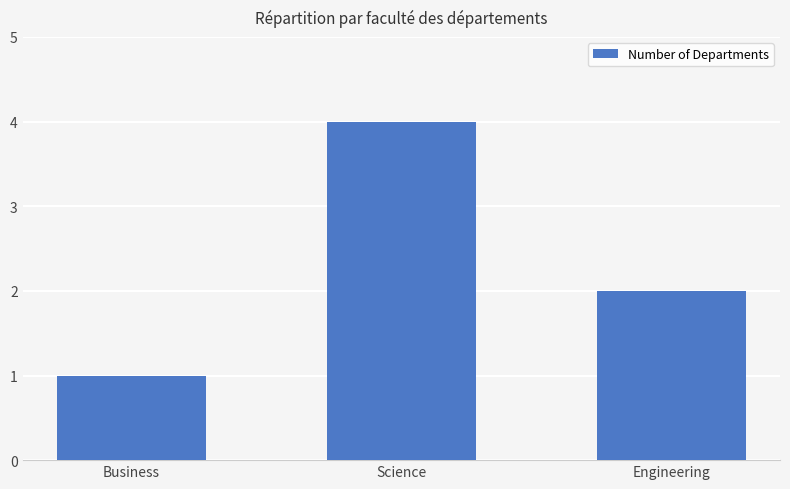

At which label is the value closest to 2?

Engineering